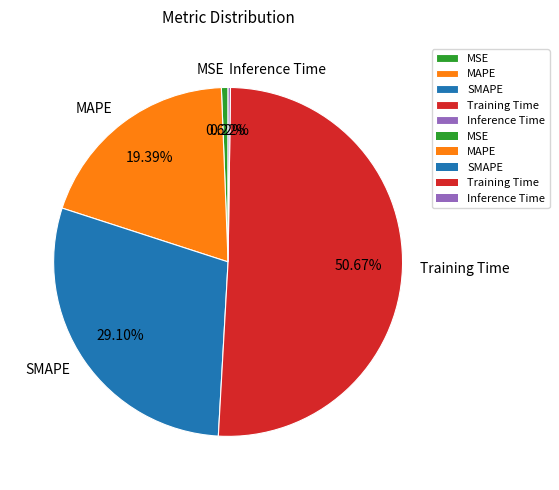

Combined, do MAPE and MSE account for over 50%?

No